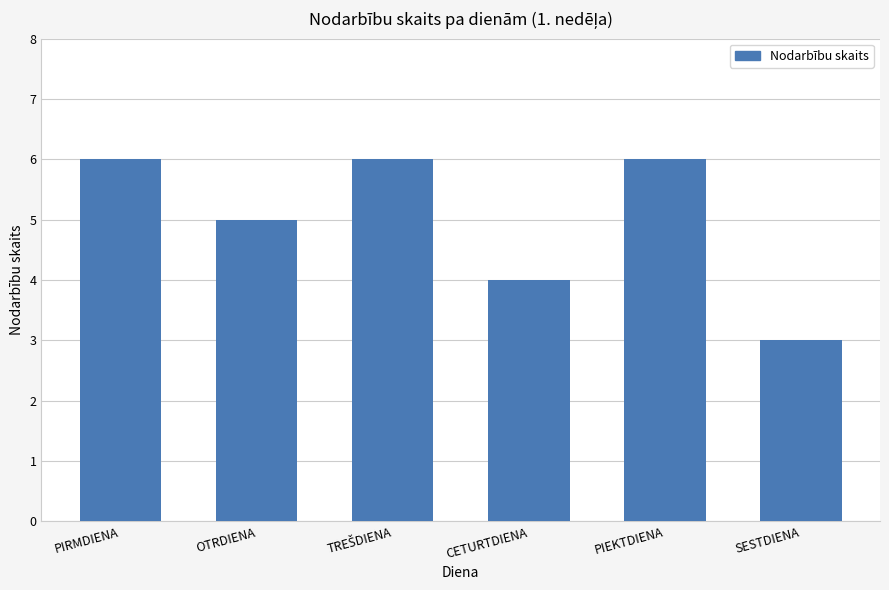

Which has a higher value, SESTDIENA or CETURTDIENA?

CETURTDIENA